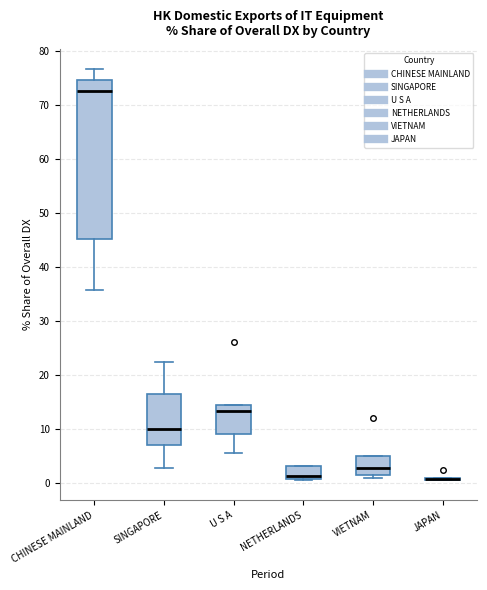

Where does the lower whisker of the box for SINGAPORE end on the y-axis? The values are not printed on the chart, so give them approximately, as read against the axis.

3